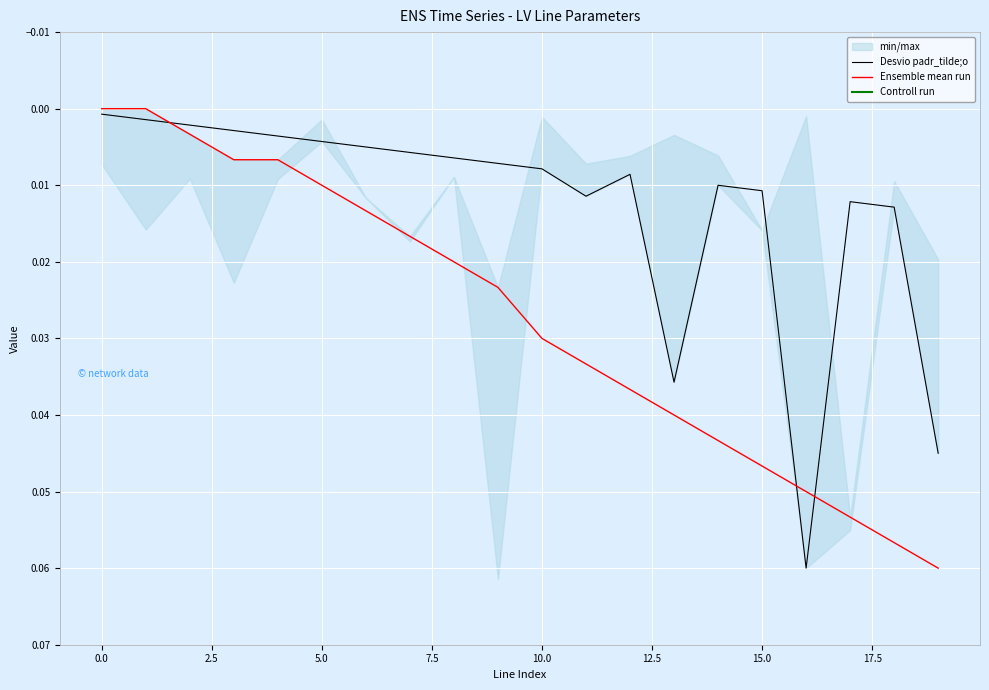

What position from the right is 11?

9